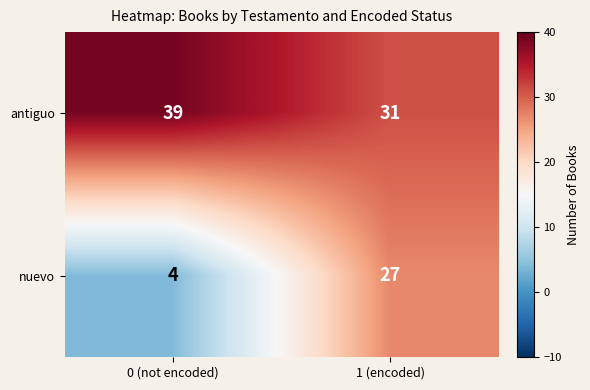

Count the number of categories in the chart.

2